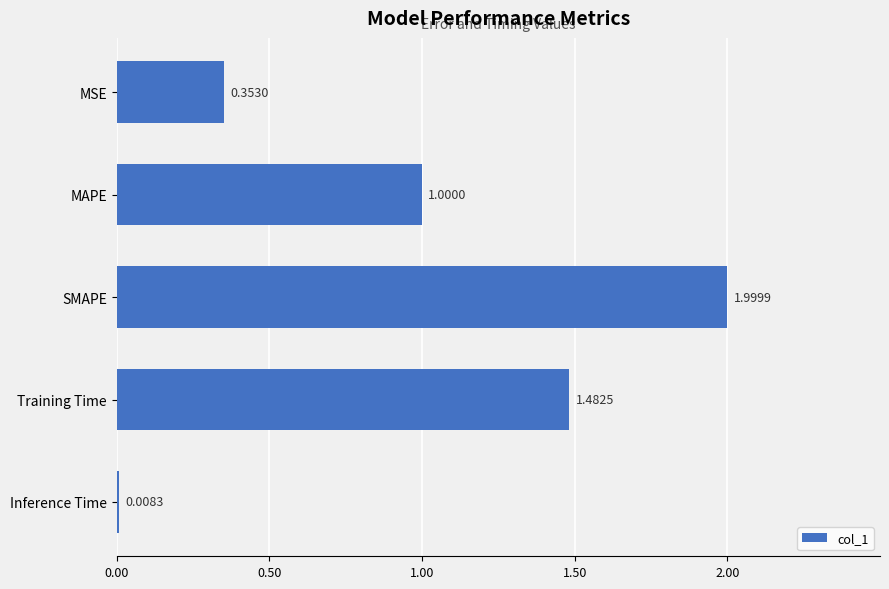

Where is the data nearest to the value 1?

MAPE